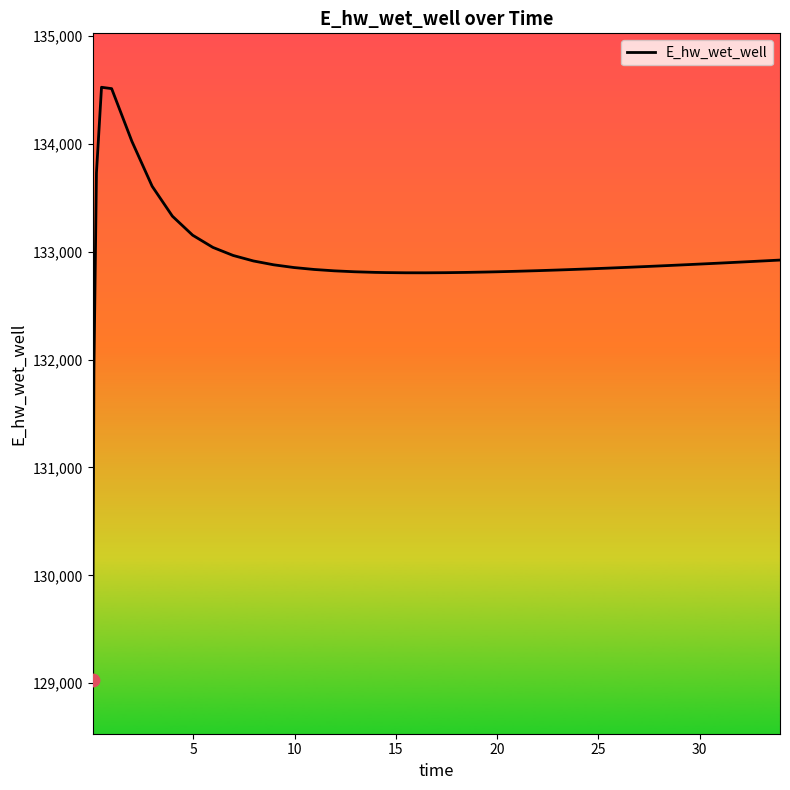

What is the maximum value shown in the chart?

134524.4